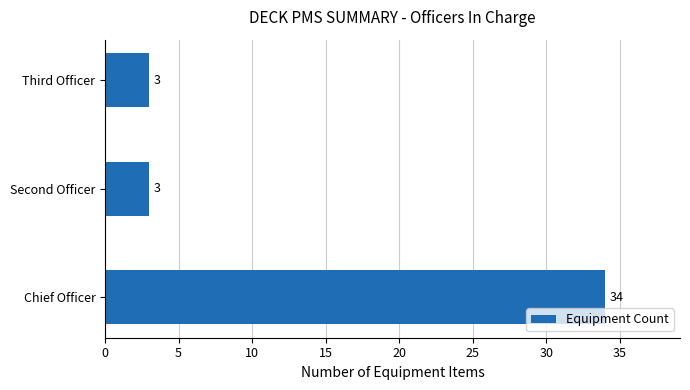

What is the smallest value displayed?

3